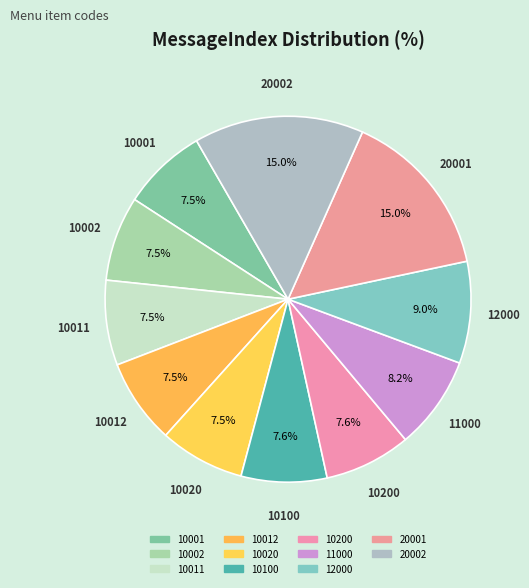

Is it true that 20001 is 22% of the pie?

False